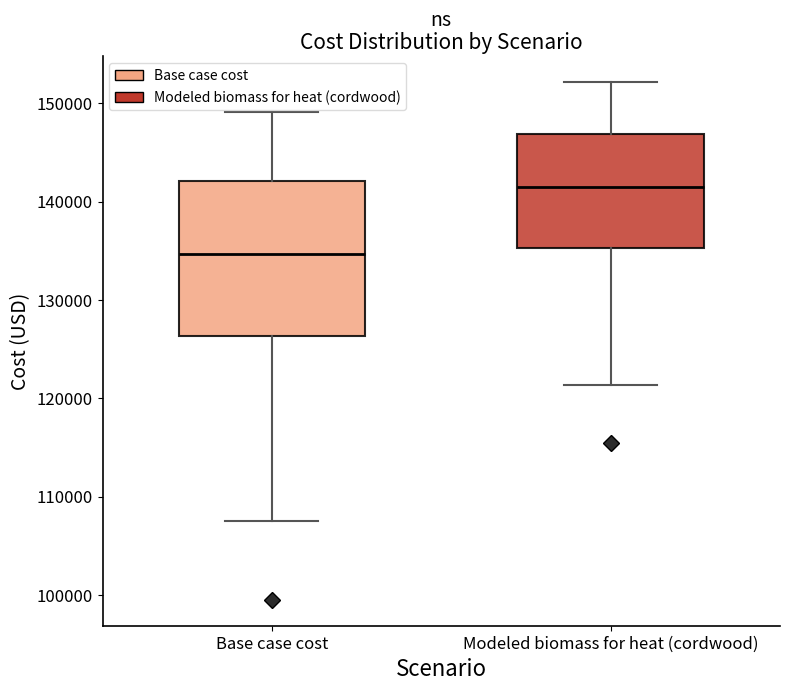

Where does the median line of the box for Base case cost sit on the y-axis? The values are not printed on the chart, so give them approximately, as read against the axis.

135000